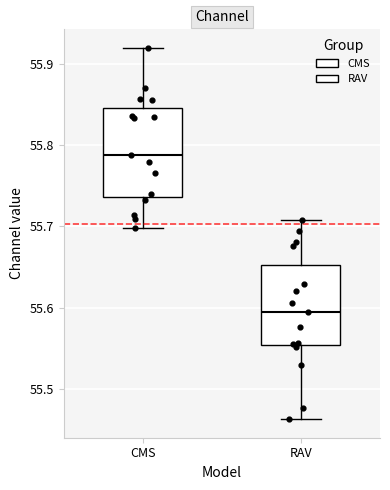

Where is the upper edge of the box for RAV on the y-axis? The values are not printed on the chart, so give them approximately, as read against the axis.

55.65